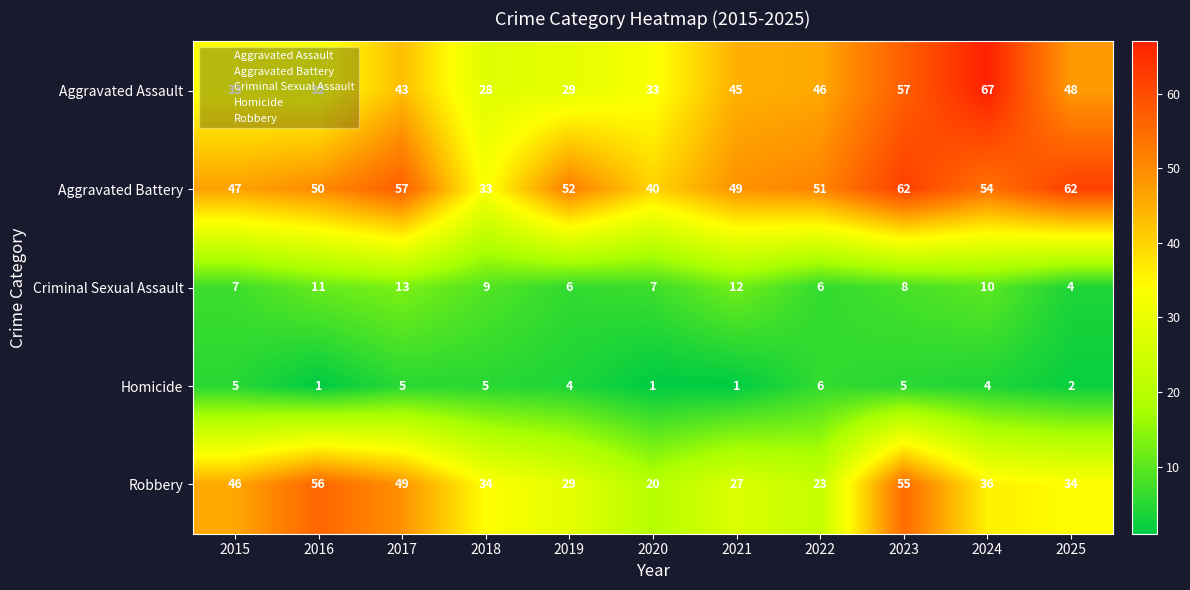

What is the average value of the Robbery series?

37